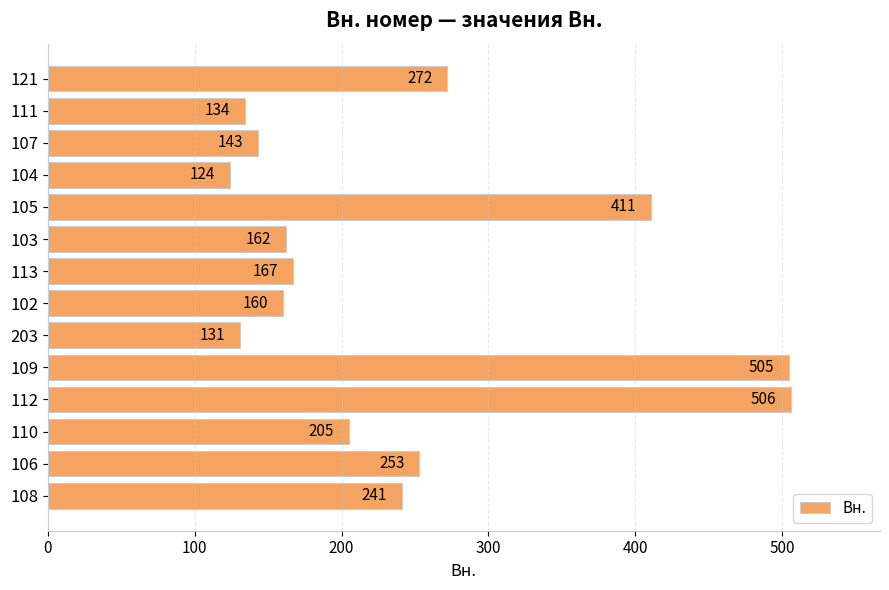

List the labels in order of value, largest first.

112, 109, 105, 121, 106, 108, 110, 113, 103, 102, 107, 111, 203, 104